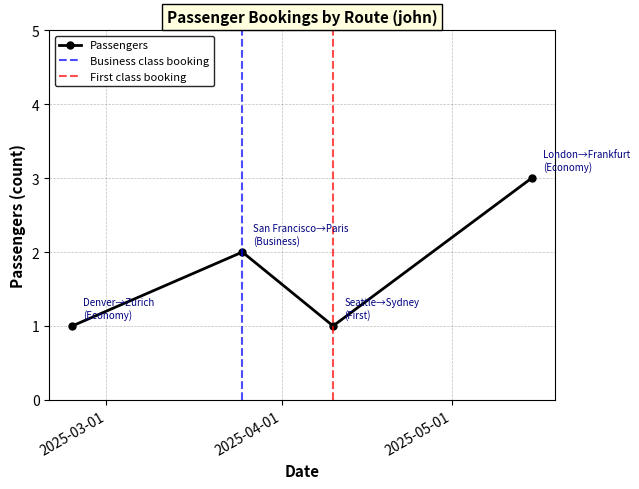

Where is the first local minimum?

2025-04-10